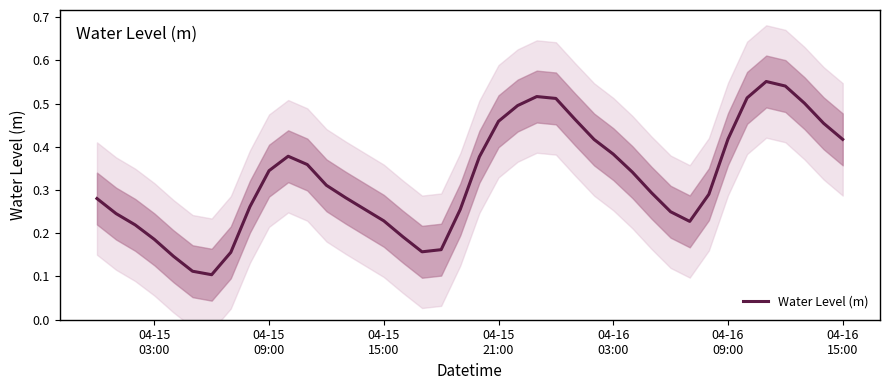

What position from the left is 04-16
09:00?

6